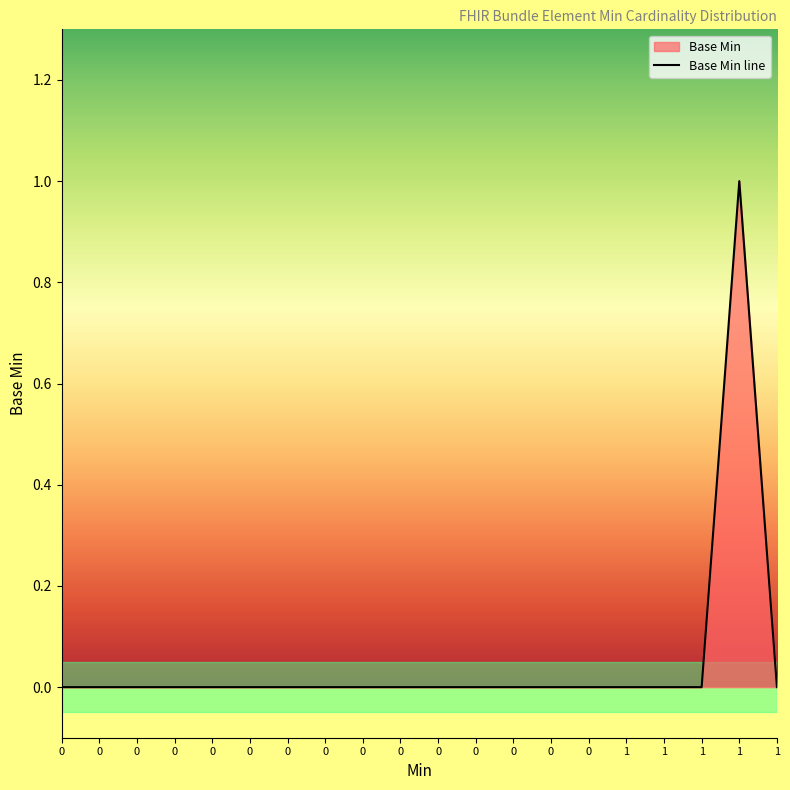

Which has a higher value, 1 or 0?

1